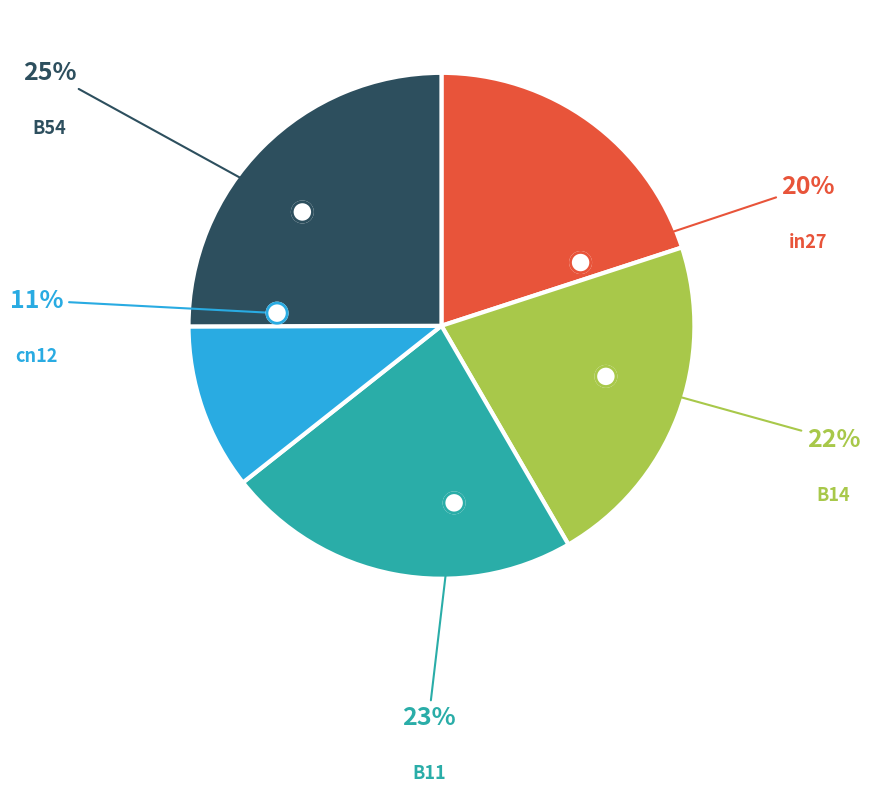

What is the smallest slice in the pie chart?

cn12